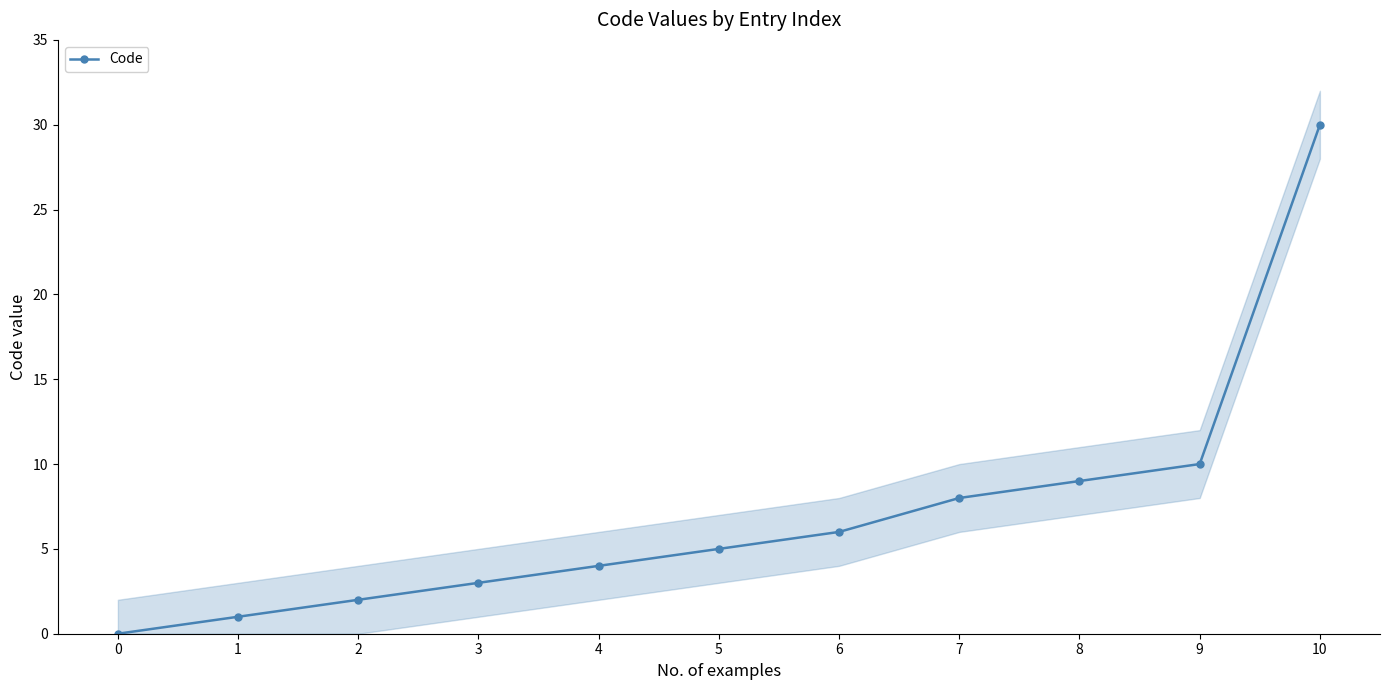

The chart shows a value of 8 at 7. True or false?

True